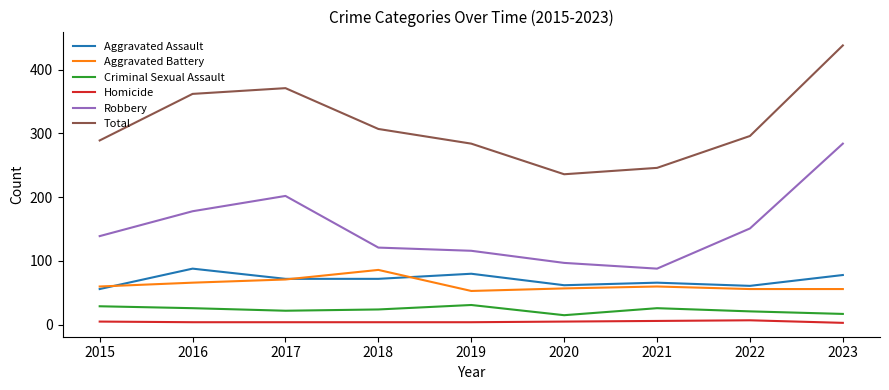

True or false: Robbery has a value of 284 at 2023.

True